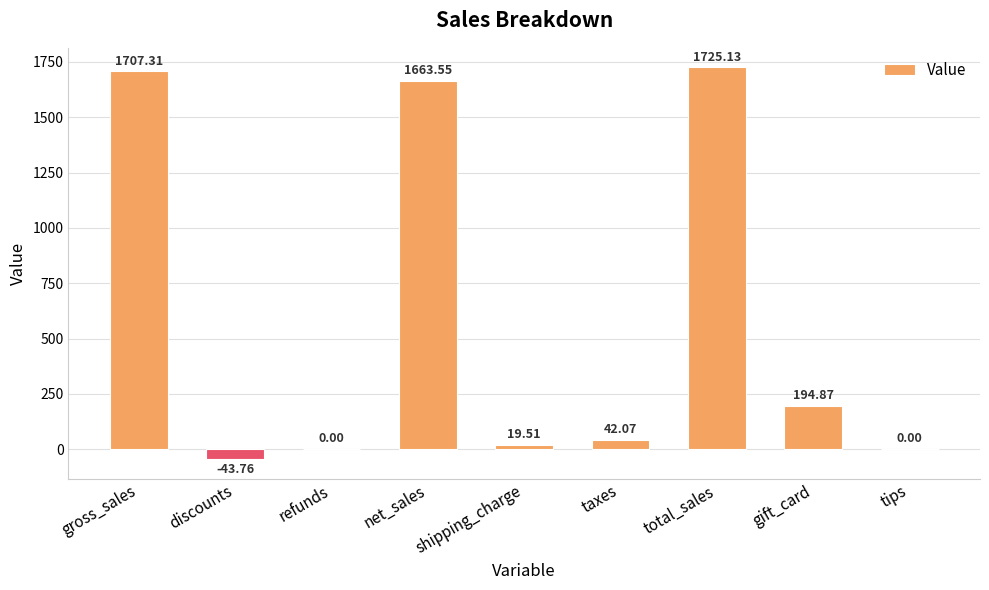

Count the number of categories in the chart.

9